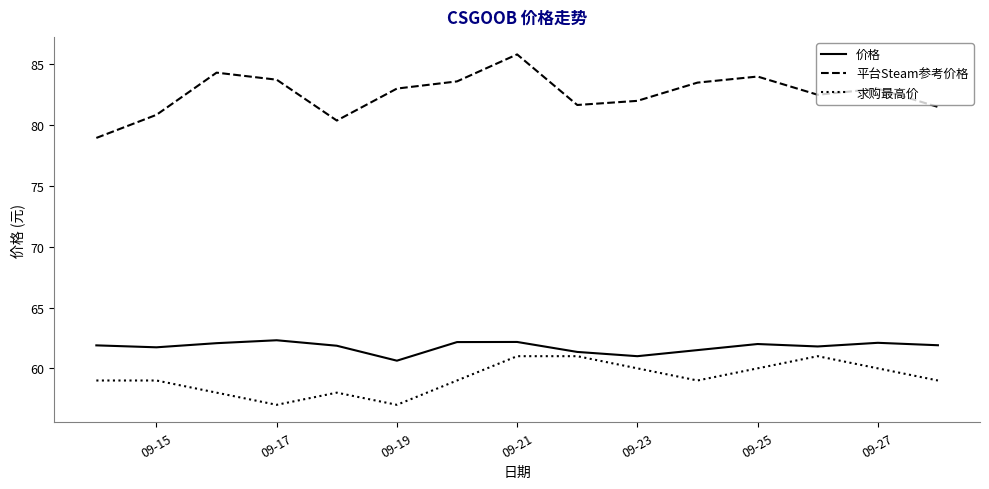

Rank the series by their maximum value, from highest to lowest.

平台Steam参考价格, 价格, 求购最高价